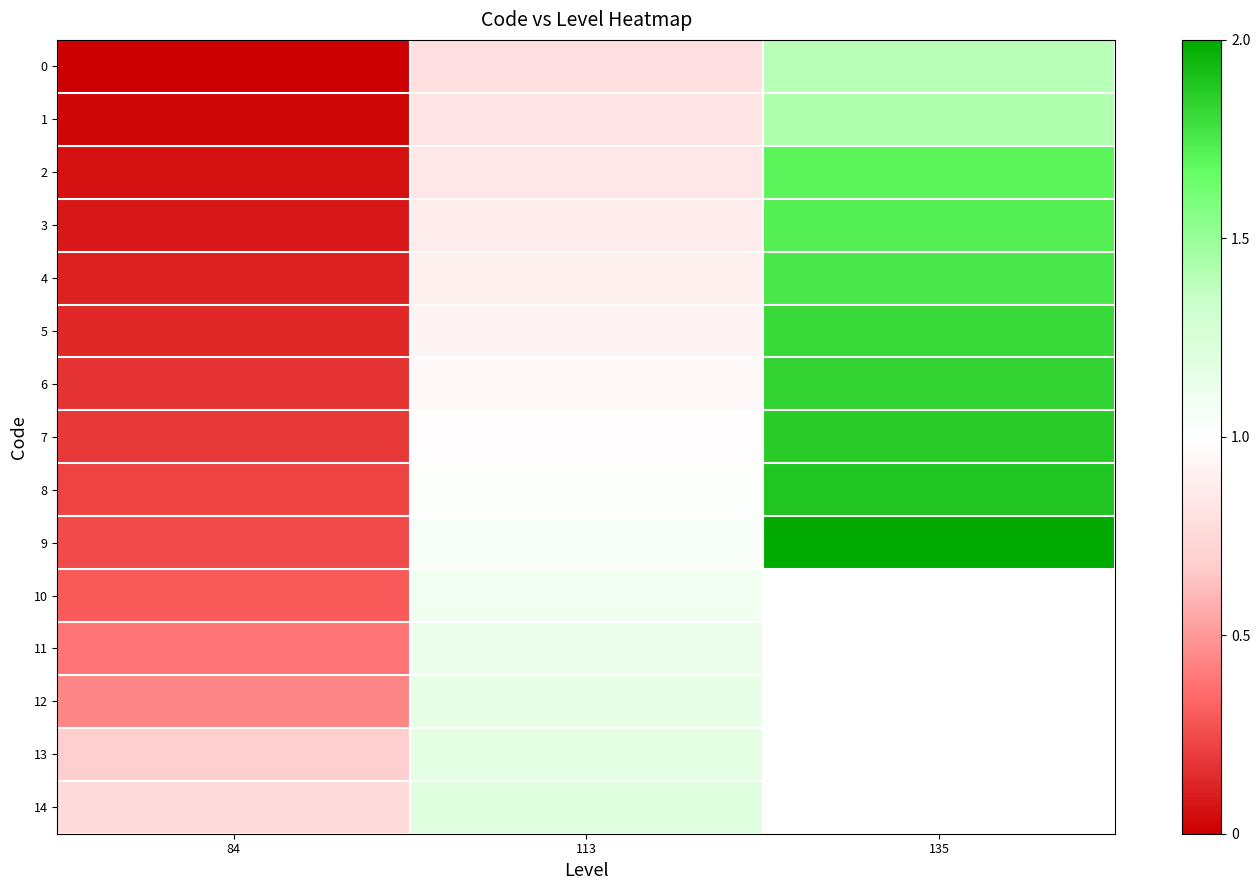

At which label does 14 first exceed 1?

113